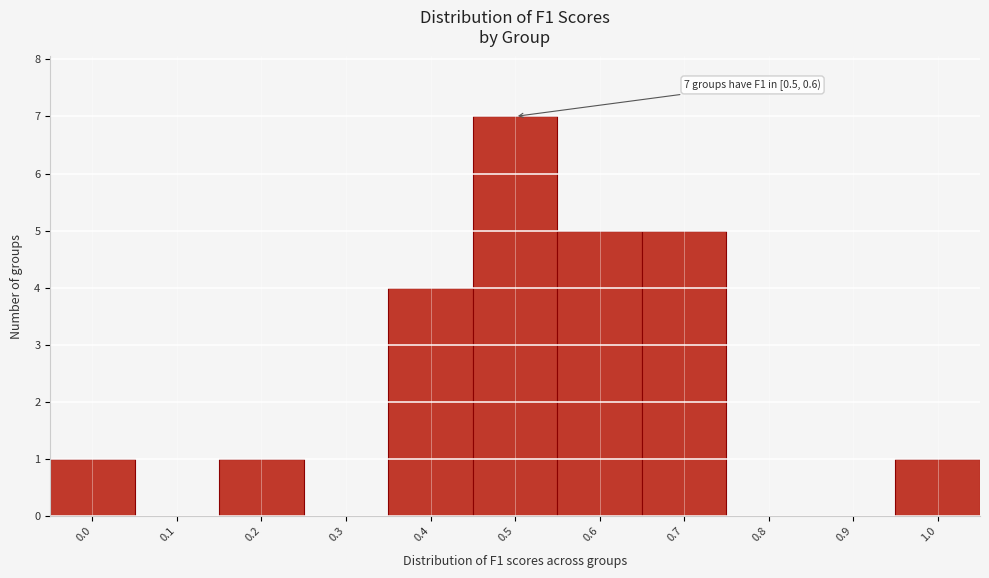

Reading right to left, list all the values displayed in this chart.

1.0=1	0.9=0	0.8=0	0.7=5	0.6=5	0.5=7	0.4=4	0.3=0	0.2=1	0.1=0	0.0=1